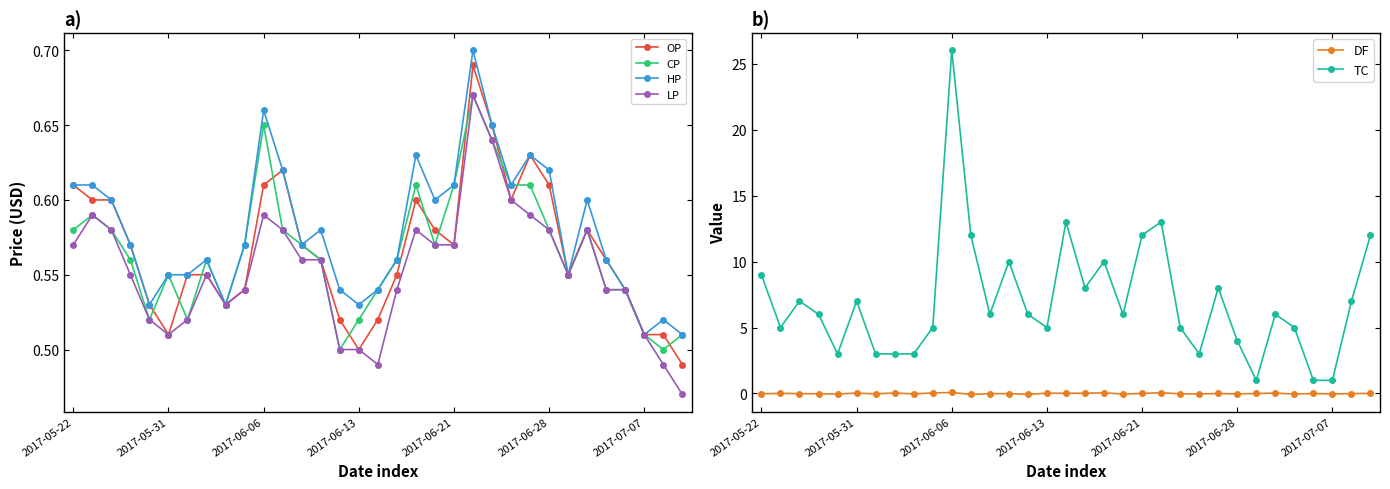

Where is the first local minimum for LP?

2017-05-31